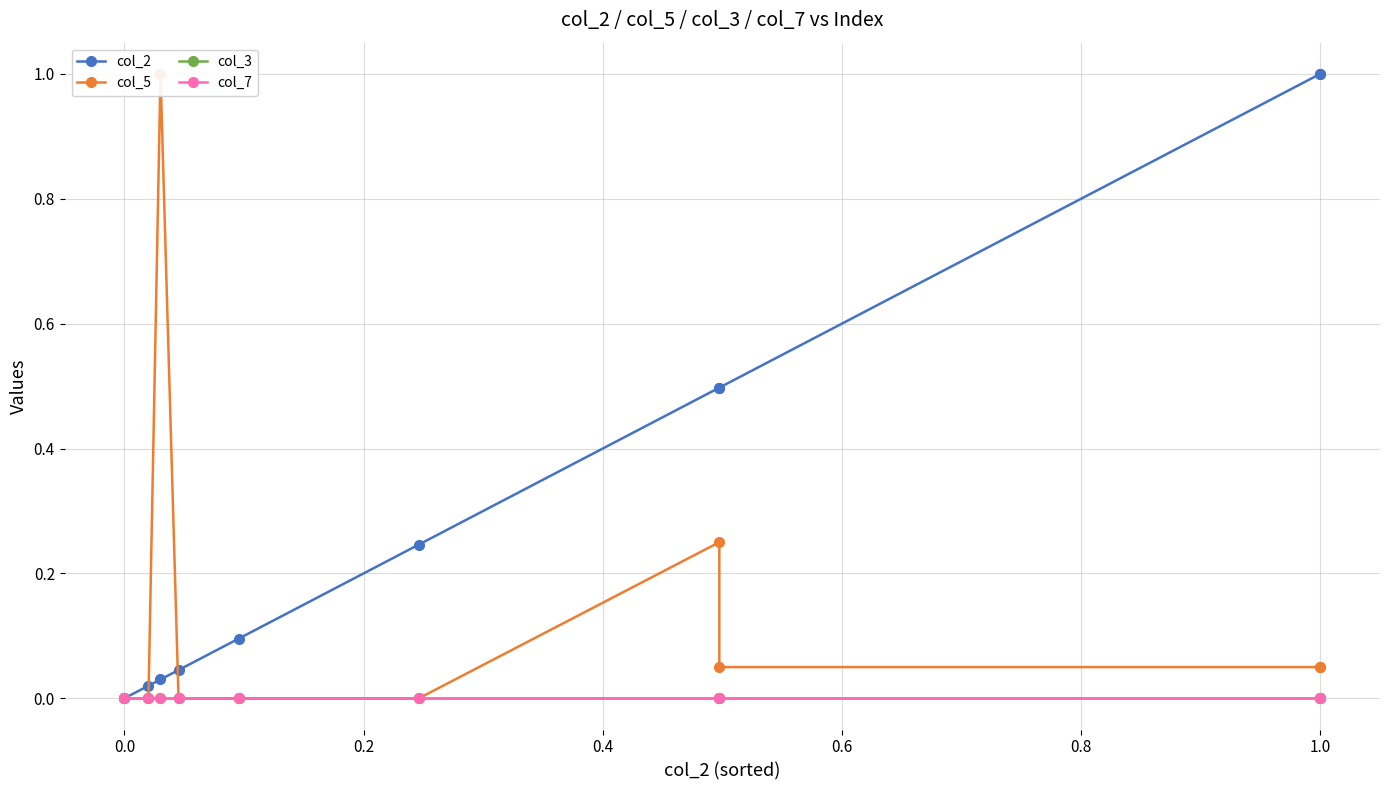

Between 0.8 and 1.0, which series saw the biggest shift?

col_2